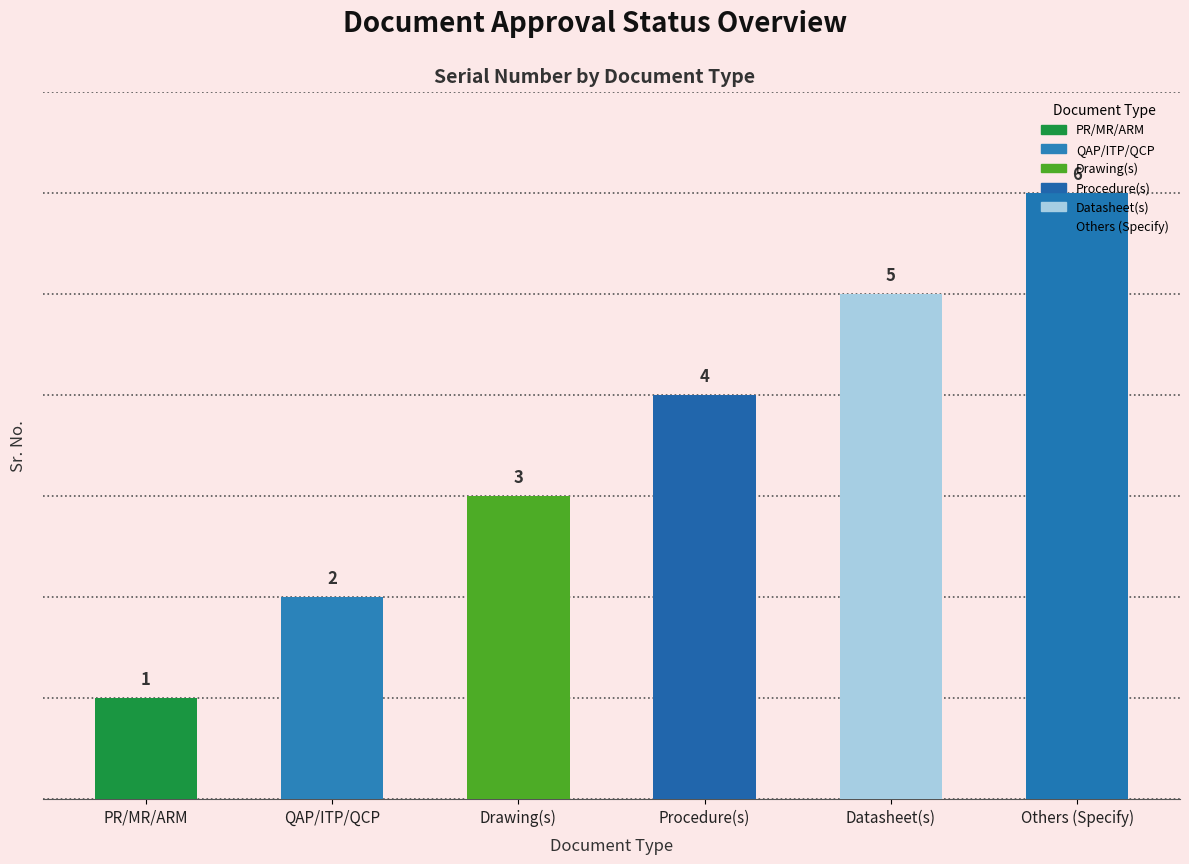

Rank the categories by value from highest to lowest.

Others (Specify), Datasheet(s), Procedure(s), Drawing(s), QAP/ITP/QCP, PR/MR/ARM